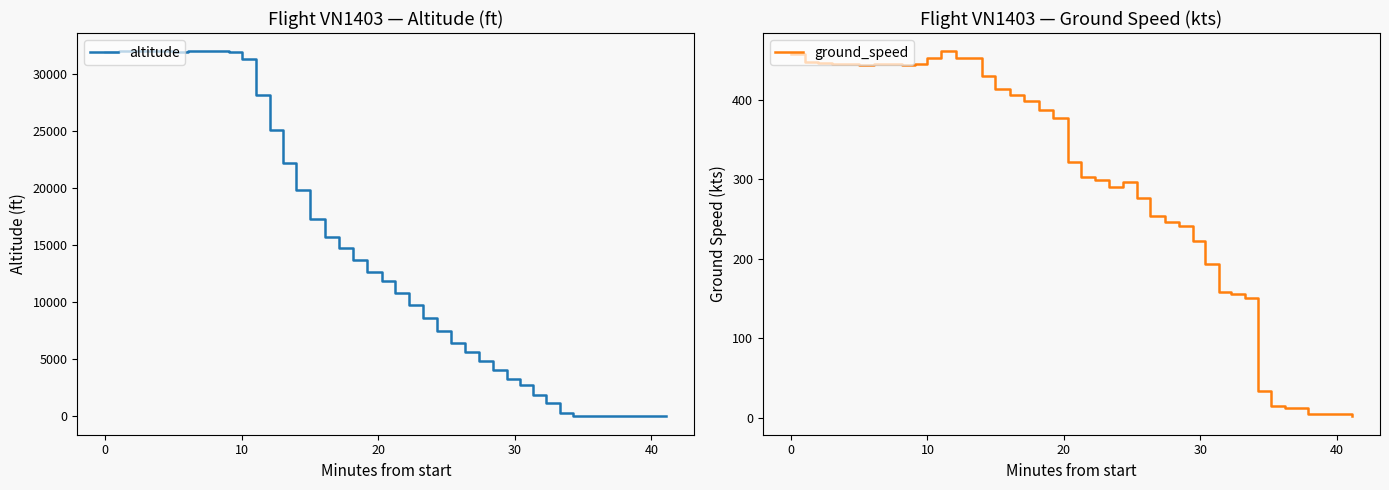

Which series ends up on top after the final intersection of altitude and ground_speed?

ground_speed